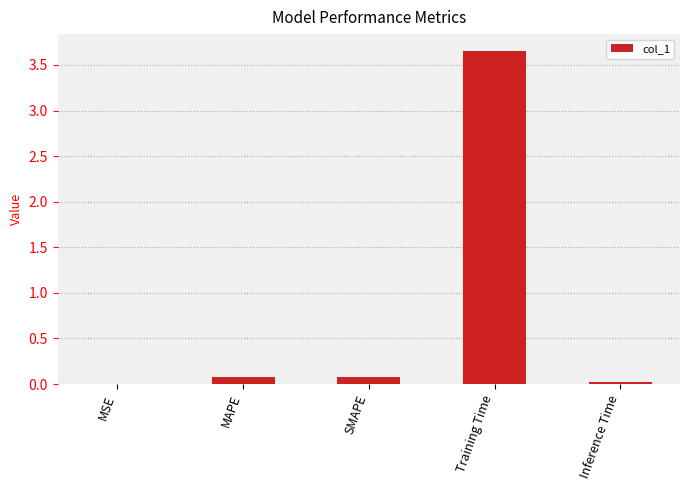

What is the sum of all values?

3.8